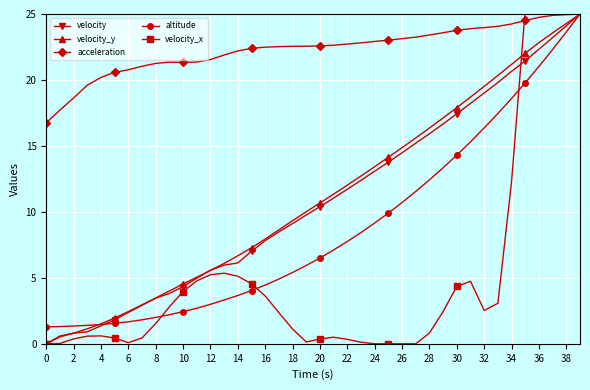

Is it true that velocity_y equals 4.5 at 10?

True